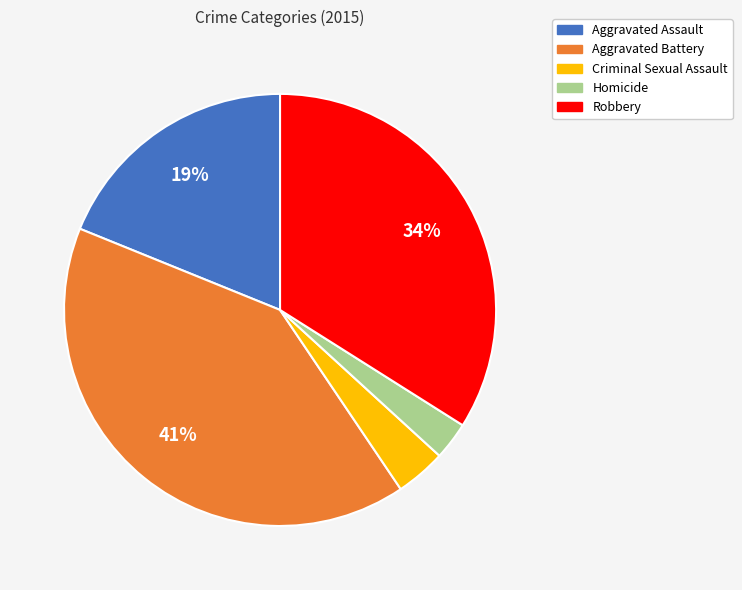

True or false: Aggravated Assault accounts for 9% of the total.

False